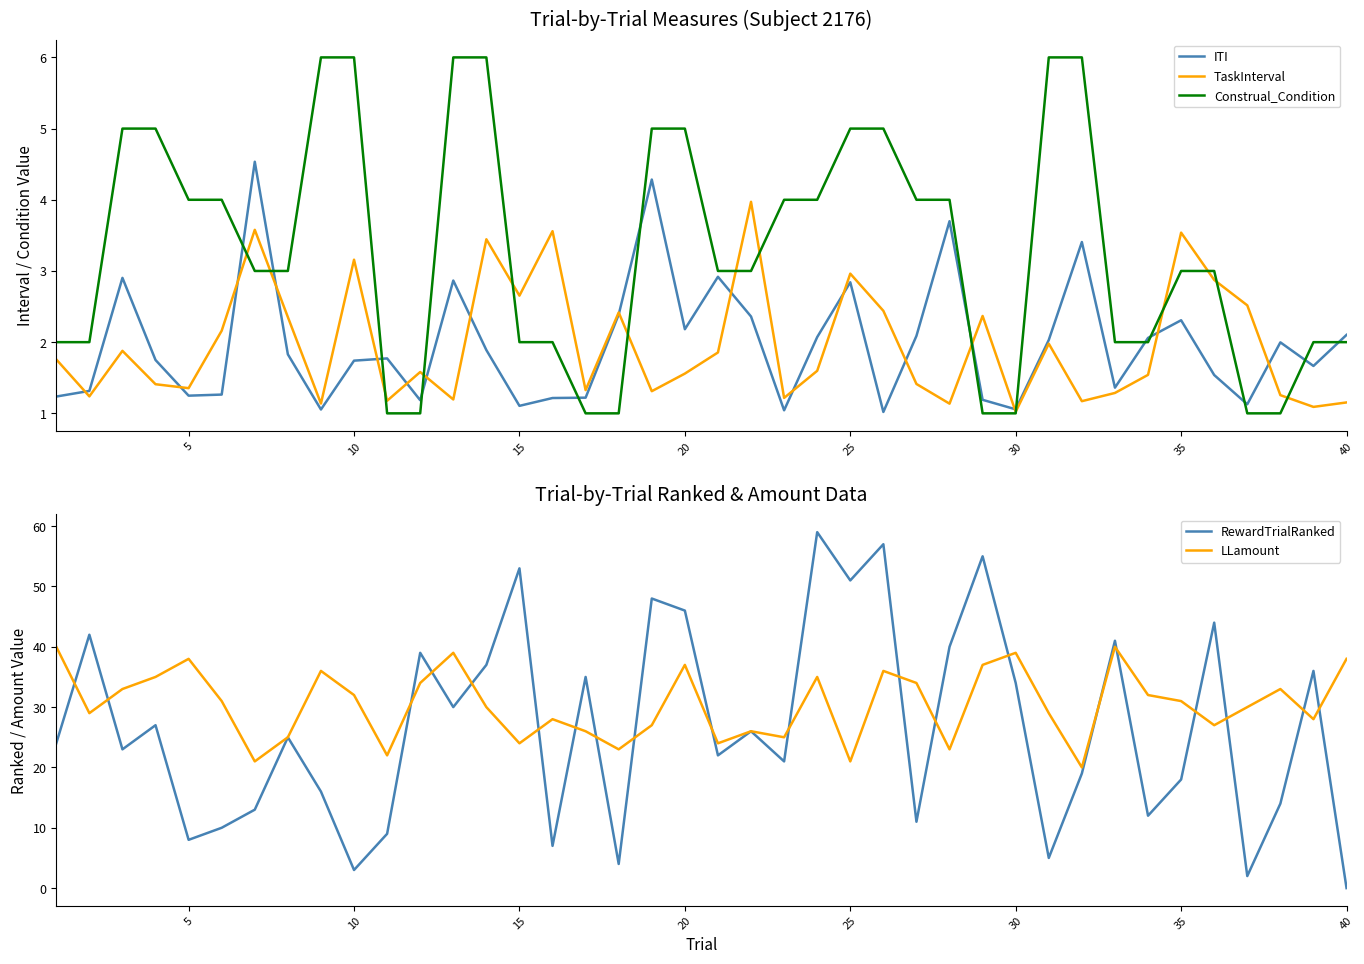

True or false: ITI and Construal_Condition cross at least once.

True